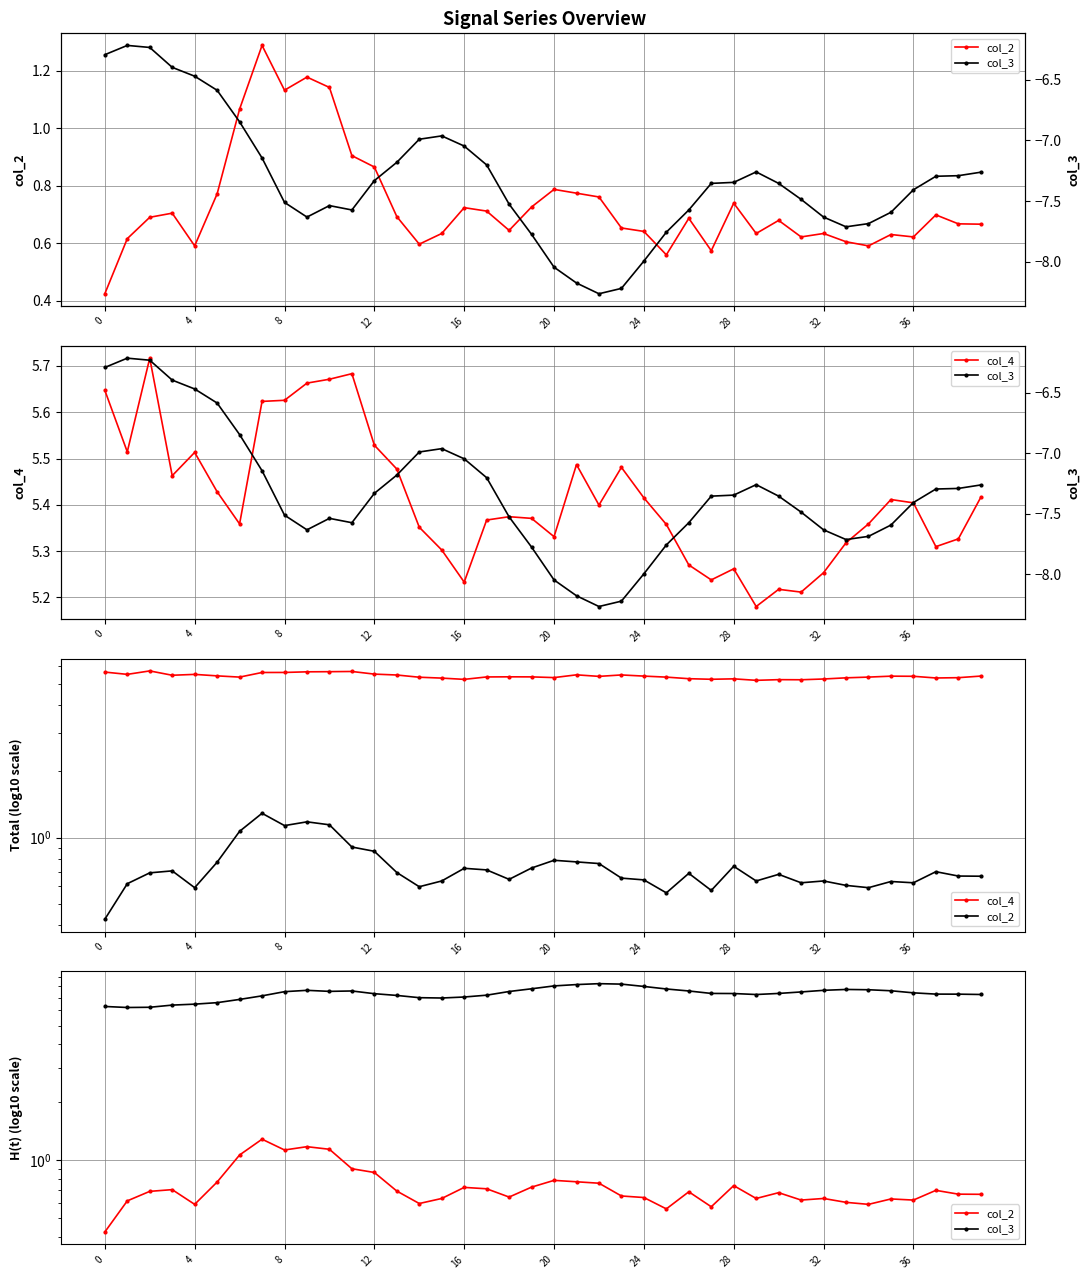

Reading left to right, extract all data points from this chart.

col_2: 0.4	0.6	0.7	0.7	0.6	0.8	1.1	1.3	1.1	1.2	1.1	0.9	0.9	0.7	0.6	0.6	0.7	0.7	0.6	0.7	0.8	0.8	0.8	0.7	0.6	0.6	0.7	0.6	0.7	0.6	0.7	0.6	0.6	0.6	0.6	0.6	0.6	0.7	0.7	0.7
col_4: 5.6	5.5	5.7	5.5	5.5	5.4	5.4	5.6	5.6	5.7	5.7	5.7	5.5	5.5	5.4	5.3	5.2	5.4	5.4	5.4	5.3	5.5	5.4	5.5	5.4	5.4	5.3	5.2	5.3	5.2	5.2	5.2	5.3	5.3	5.4	5.4	5.4	5.3	5.3	5.4
col_3: -6.3	-6.2	-6.2	-6.4	-6.5	-6.6	-6.8	-7.1	-7.5	-7.6	-7.5	-7.6	-7.3	-7.2	-7.0	-7.0	-7.0	-7.2	-7.5	-7.8	-8.0	-8.2	-8.3	-8.2	-8.0	-7.8	-7.6	-7.4	-7.3	-7.3	-7.4	-7.5	-7.6	-7.7	-7.7	-7.6	-7.4	-7.3	-7.3	-7.3